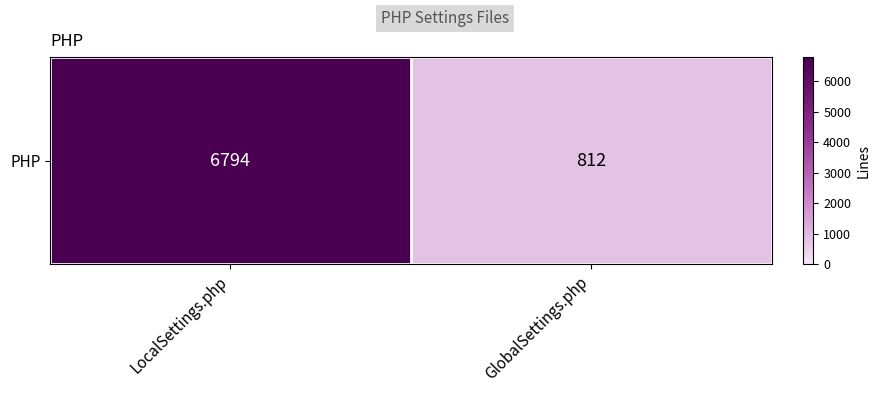

Rank the categories by value from lowest to highest.

GlobalSettings.php, LocalSettings.php